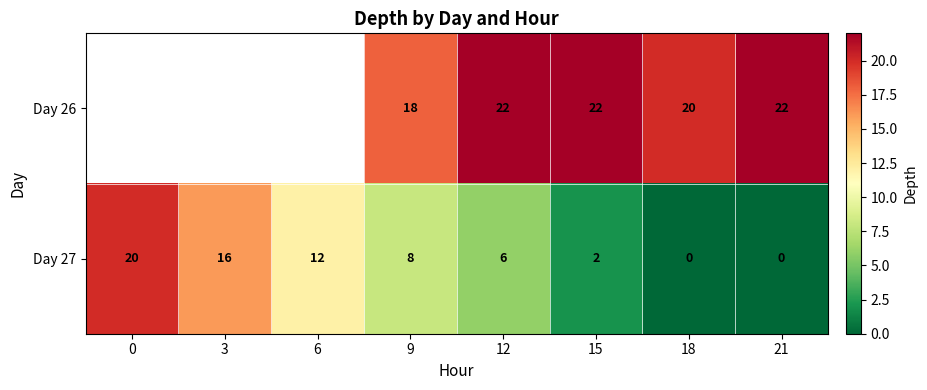

What is the difference between the Day 27 values at 9 and 18?

8